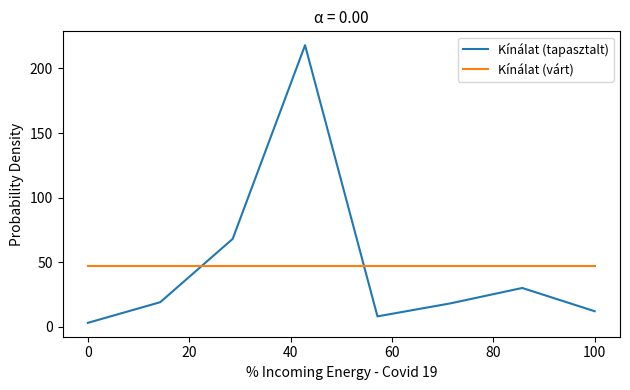

Which series ends up on top after the final intersection of Kínálat (tapasztalt) and Kínálat (várt)?

Kínálat (várt)